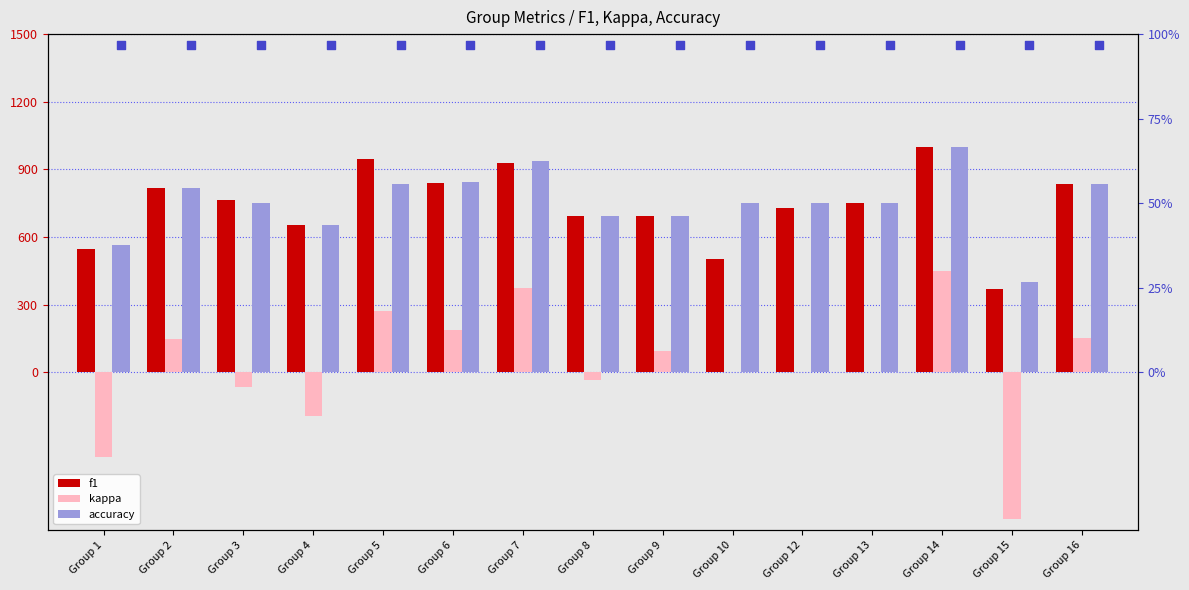

At how many categories does at least one series exceed 262?

15